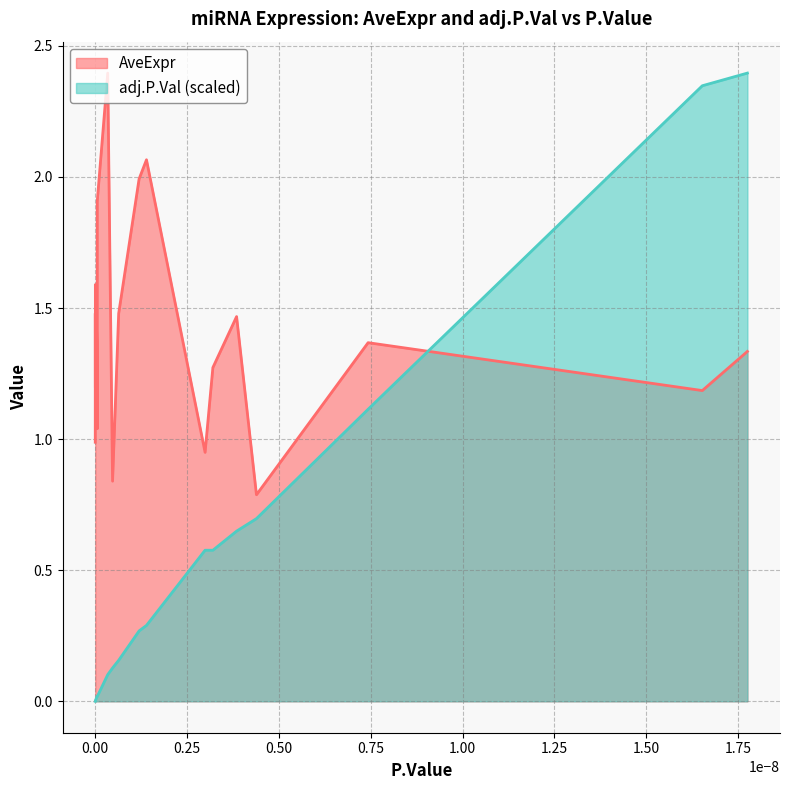

What is the difference between the maximum and minimum values in the adj.P.Val (scaled) series?

2.4